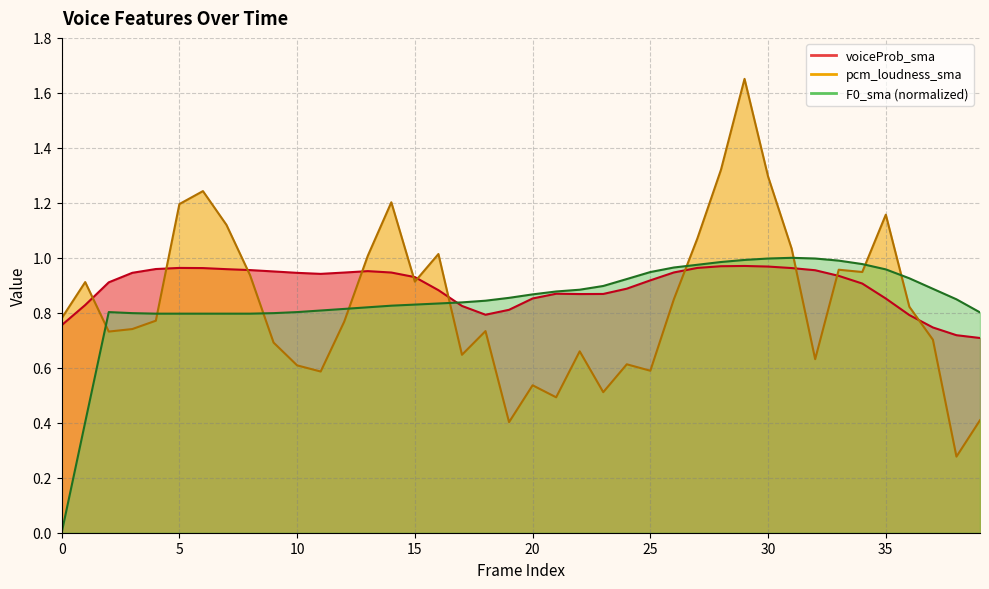

What is the difference between the voiceProb_sma values at 37 and 24?

0.1